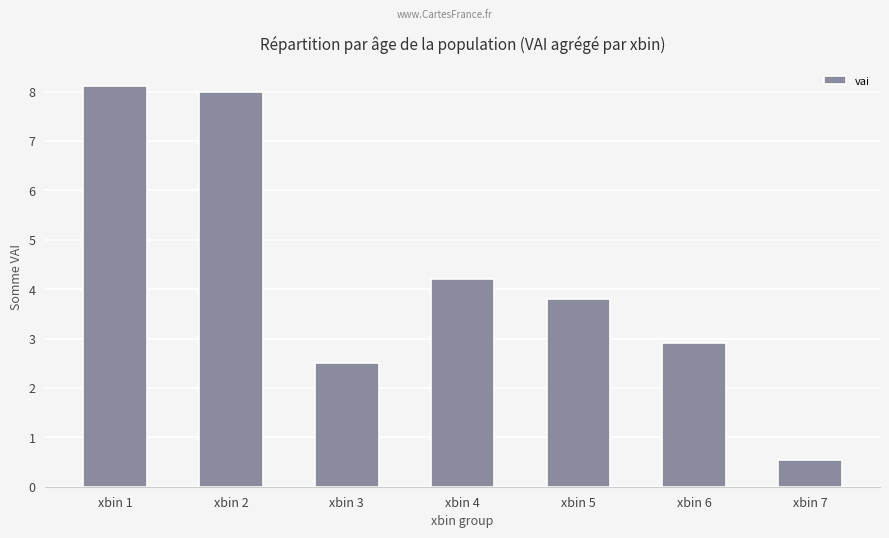

At which label does the data first exceed 3?

xbin 1